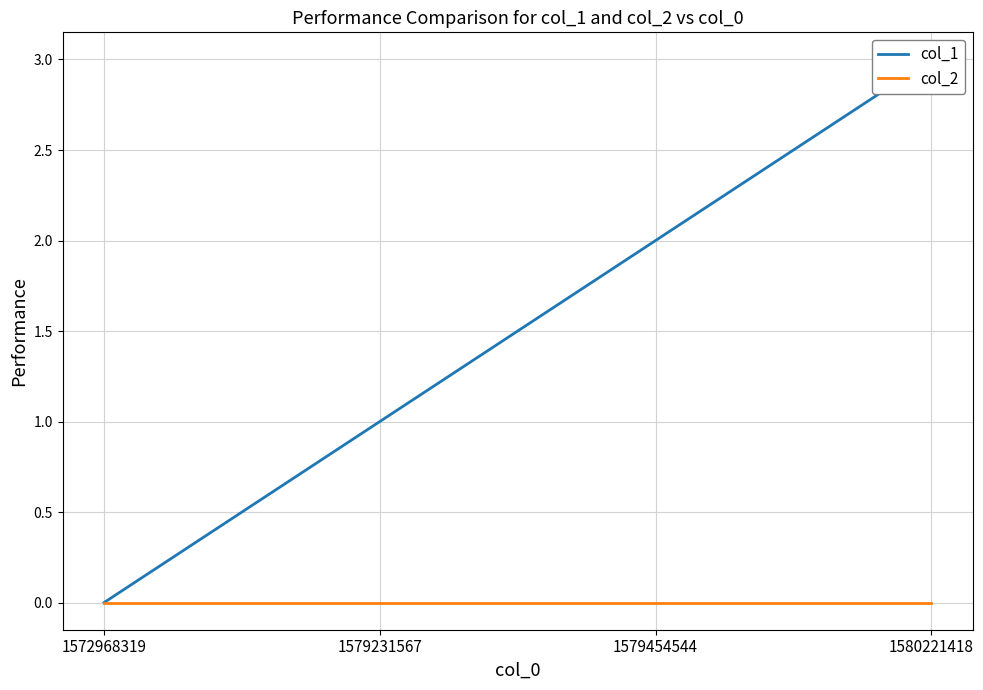

Reading left to right, extract all data points from this chart.

col_1: 1572968319=0	1579231567=1	1579454544=2	1580221418=3
col_2: 1572968319=0	1579231567=0	1579454544=0	1580221418=0